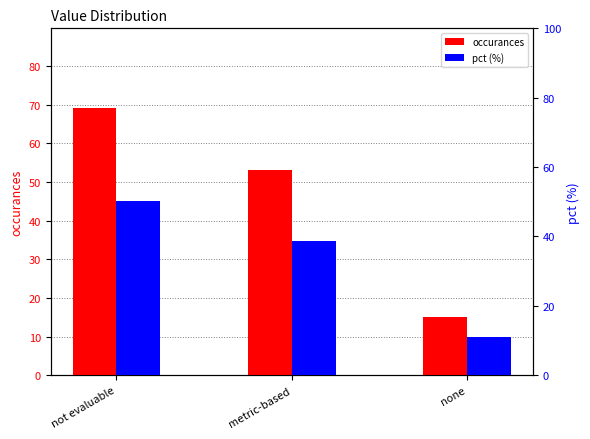

Reading right to left, extract all data points from this chart.

occurances: none=15.0	metric-based=53.0	not evaluable=69.0
pct (%): none=10.9	metric-based=38.7	not evaluable=50.4